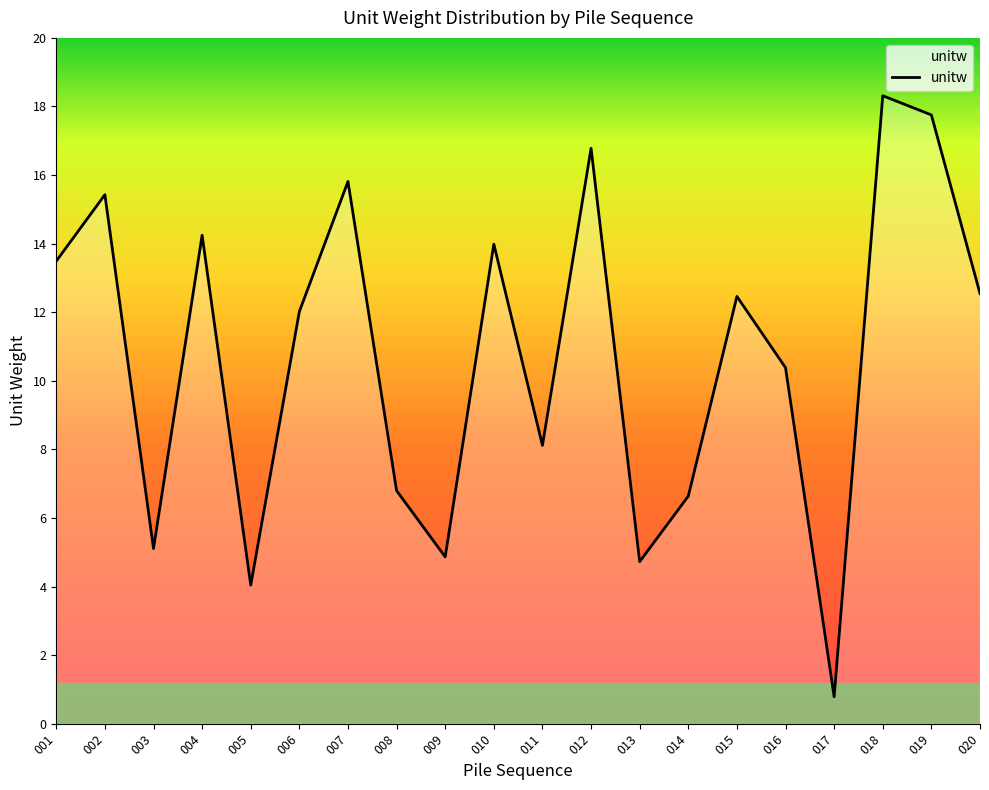

At which label is the value closest to 9?

011